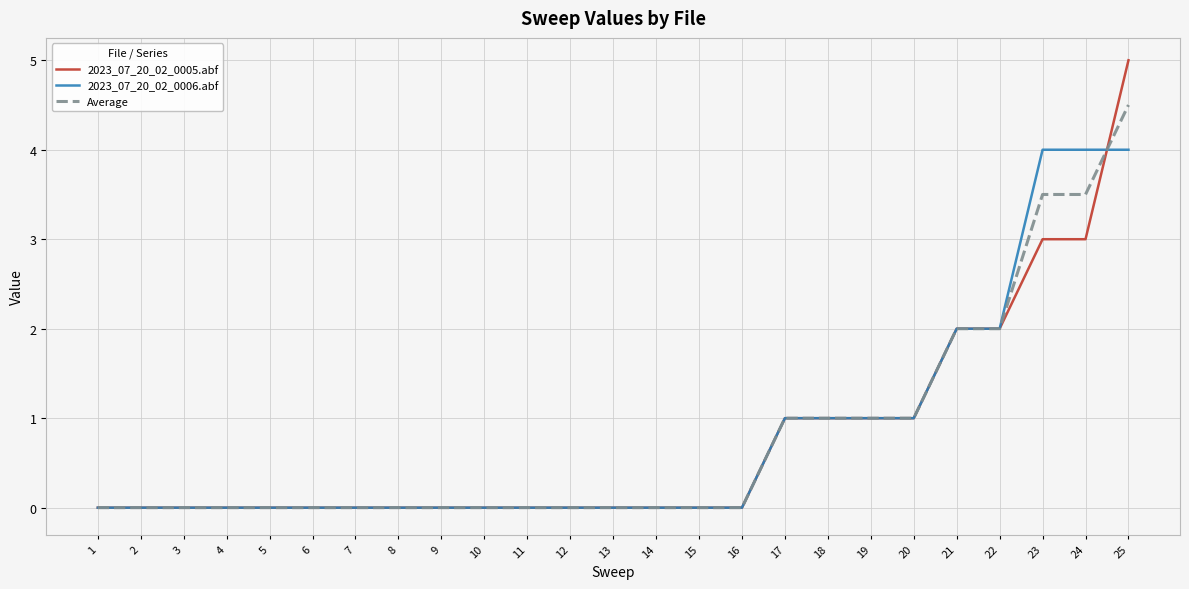

What is the sum of all 2023_07_20_02_0006.abf values?

20.0